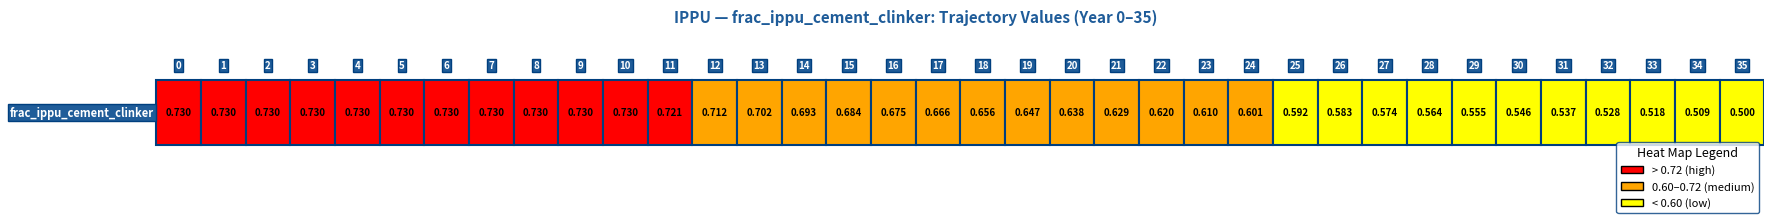

Which has a higher value, 21 or 22?

21